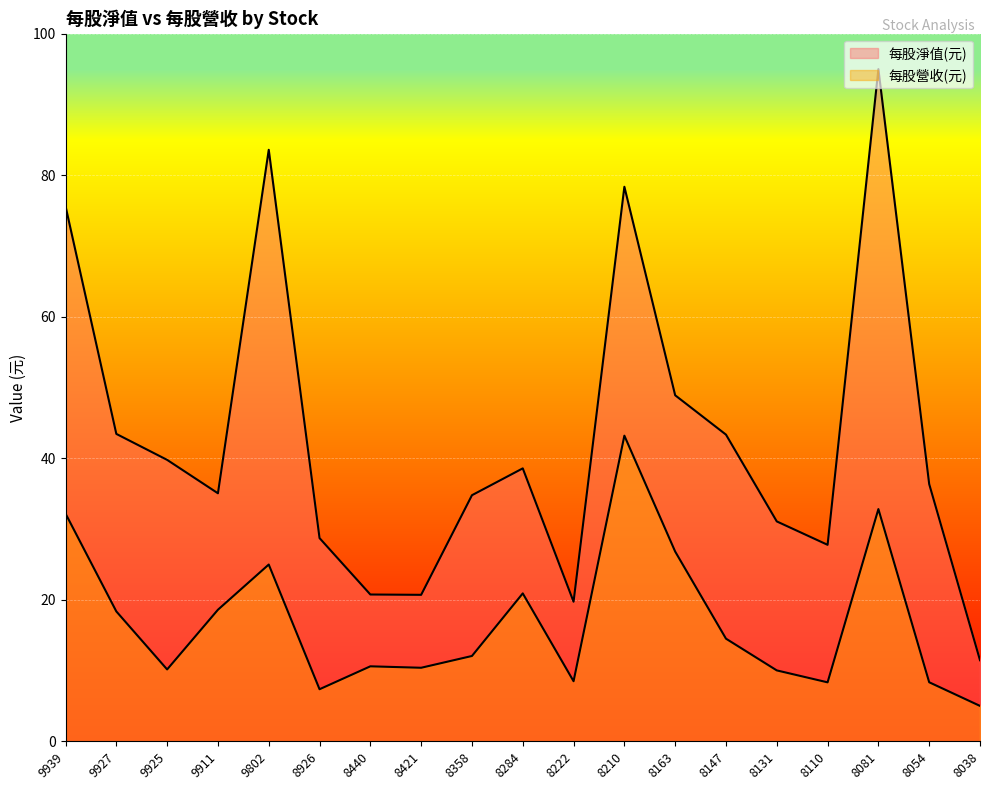

At which category is the sum across all series the highest?

8081